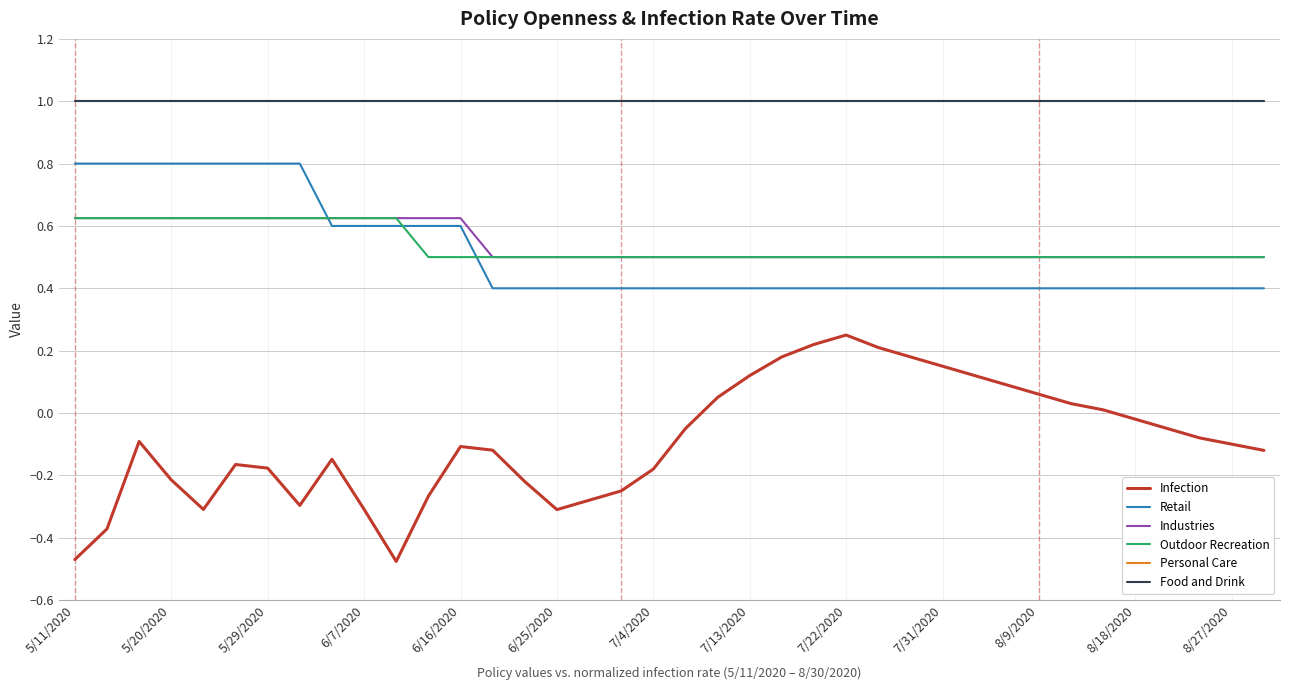

Is this an area chart (filled region under the line)?

No